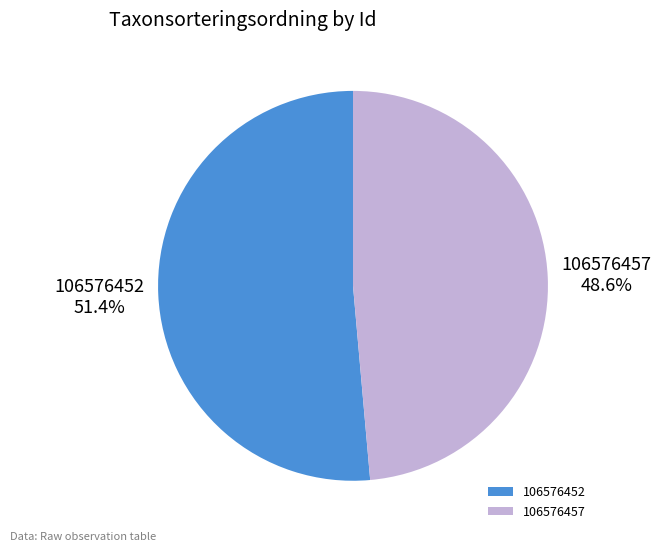

Which category has the smallest portion of the pie?

106576457